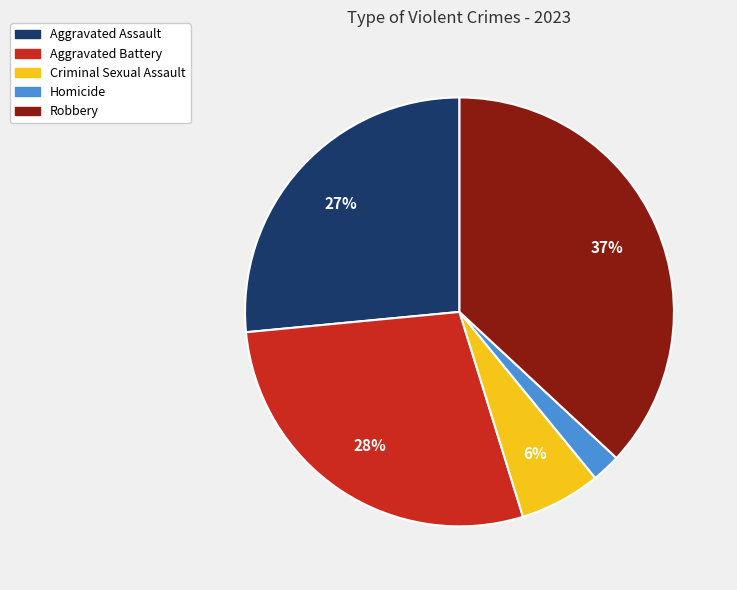

To the nearest percent, what percentage of the pie is Robbery?

37%